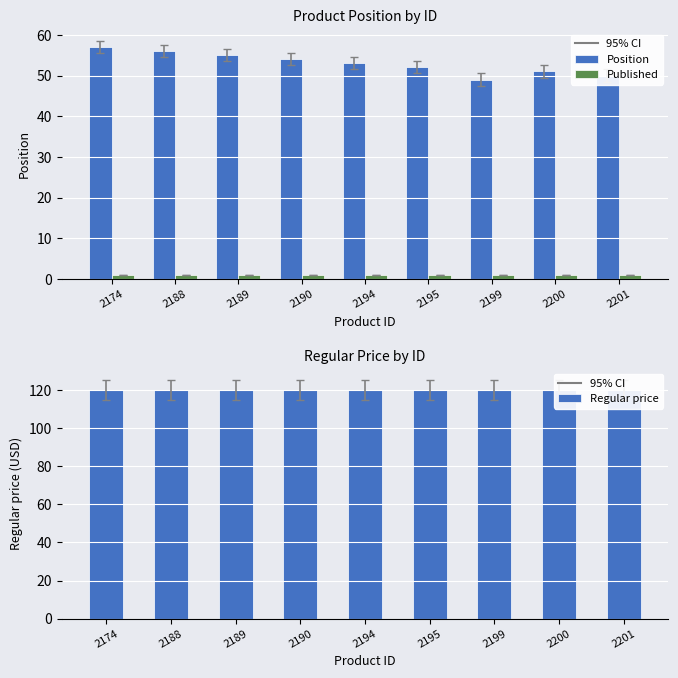

What is the smallest value displayed?

1.0